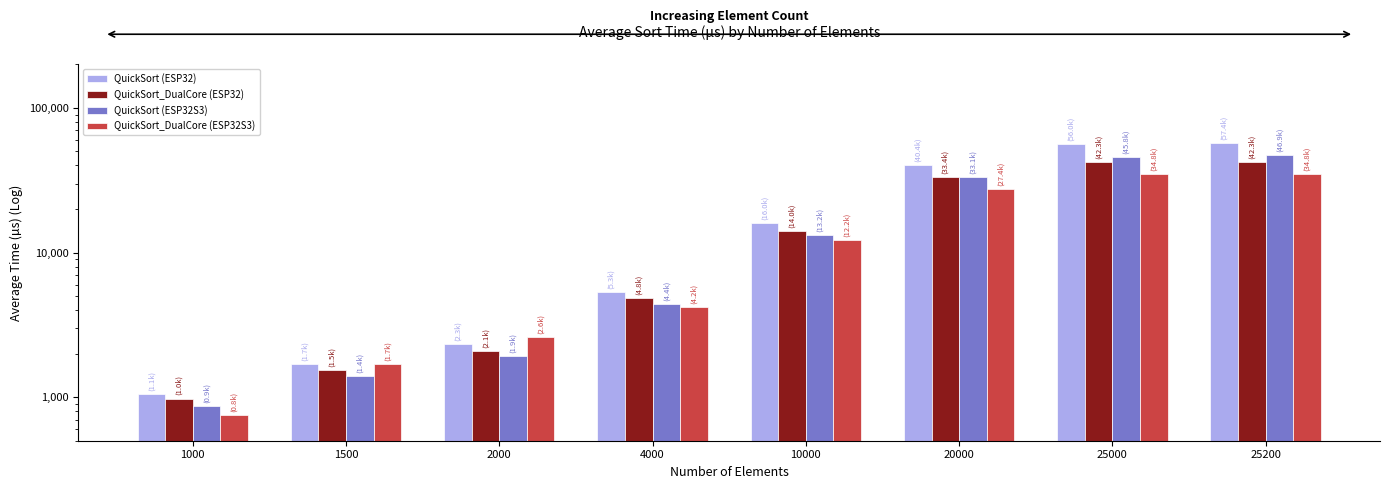

List the labels in order of QuickSort_DualCore (ESP32) value, largest first.

25000, 25200, 20000, 10000, 4000, 2000, 1500, 1000